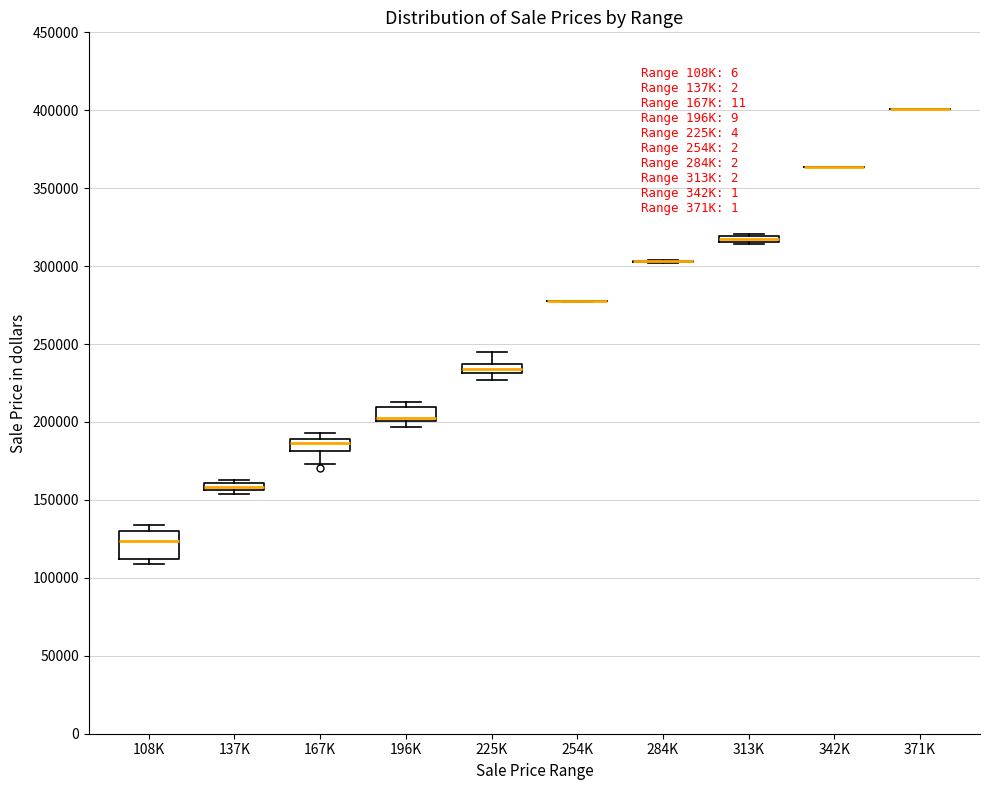

Which box is the tallest, from its lower edge to its upper edge?

108K